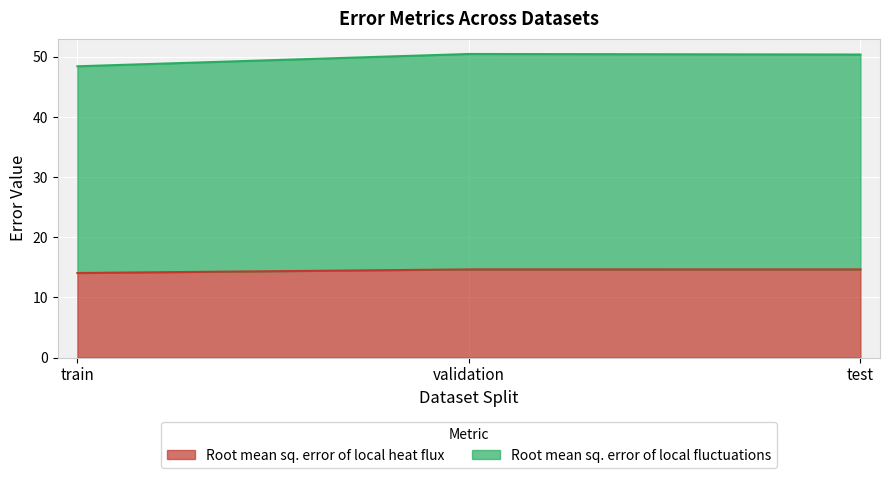

How many data points in Root mean sq. error of local fluctuations are less than 50?

1